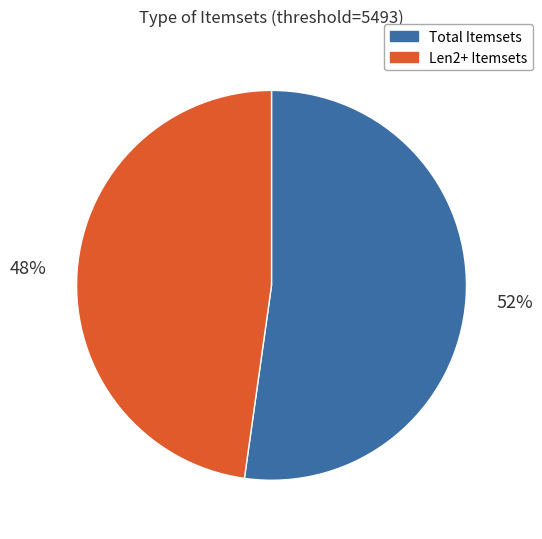

Does any single category account for the majority?

Yes